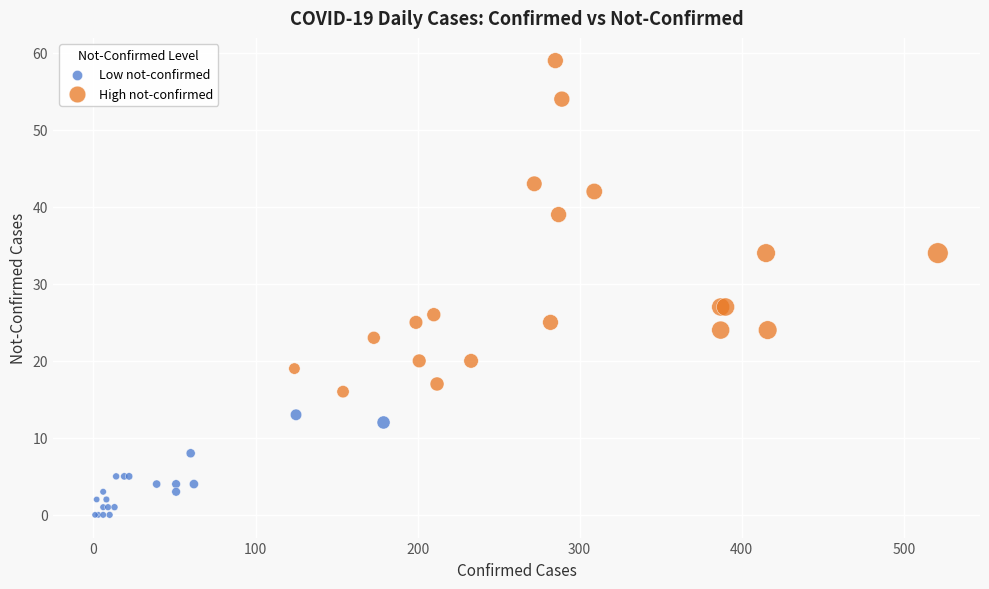

Which series reaches the maximum Y coordinate?

High not-confirmed